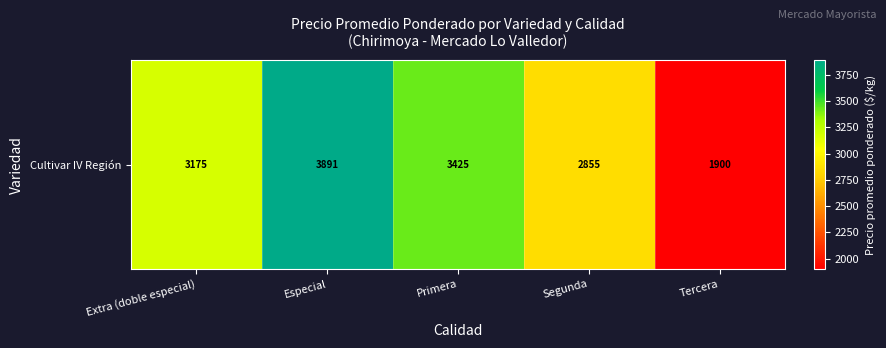

Between Especial and Extra (doble especial), which is larger?

Especial